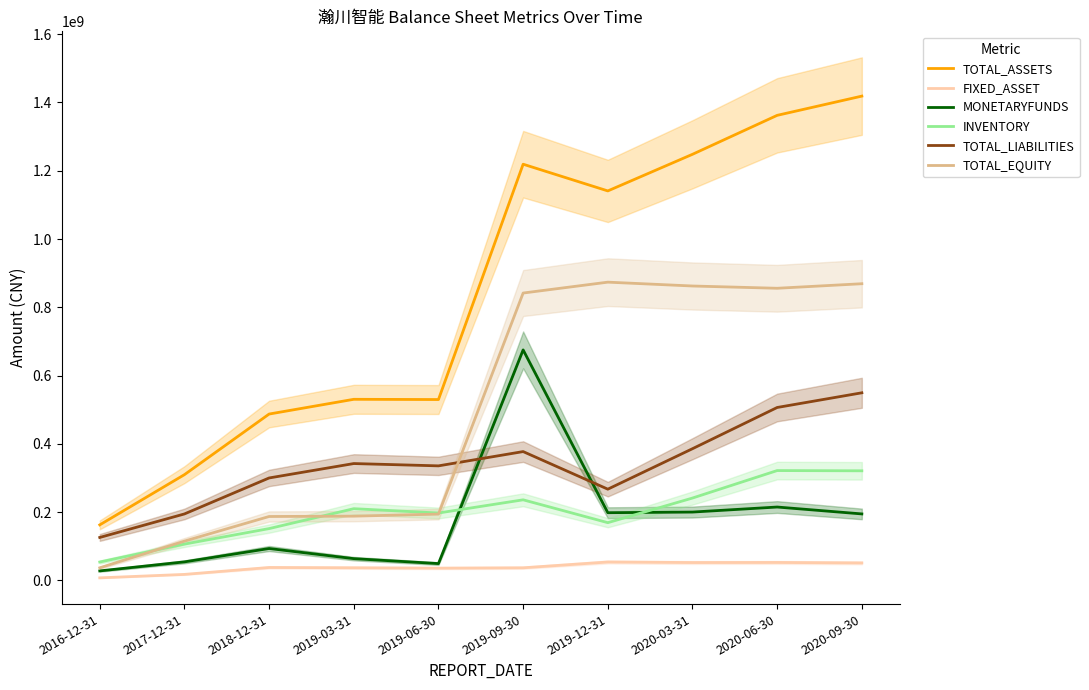

How many series are shown in this chart?

6